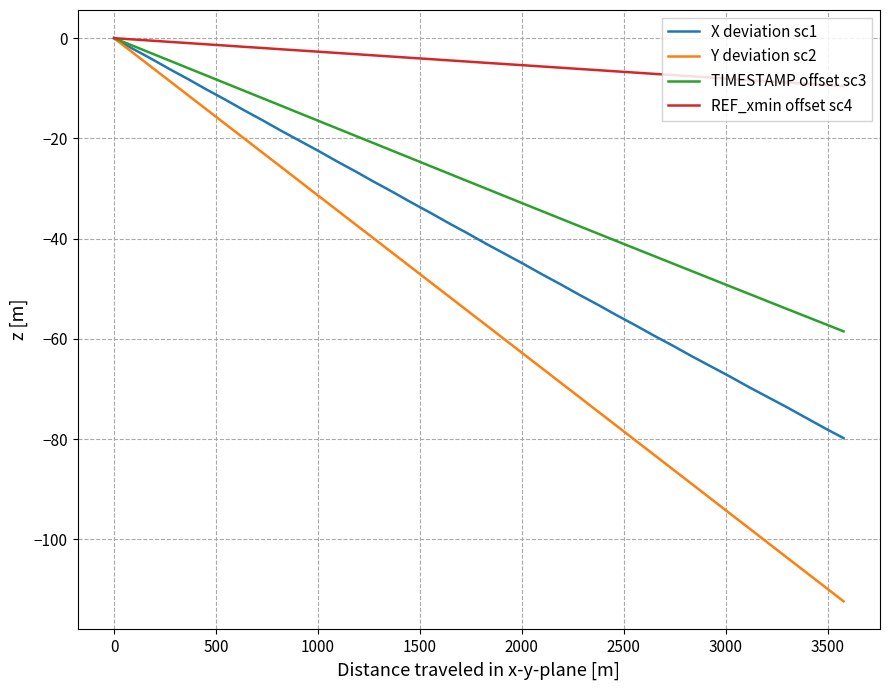

Which series has the widest spread of values?

Y deviation sc2